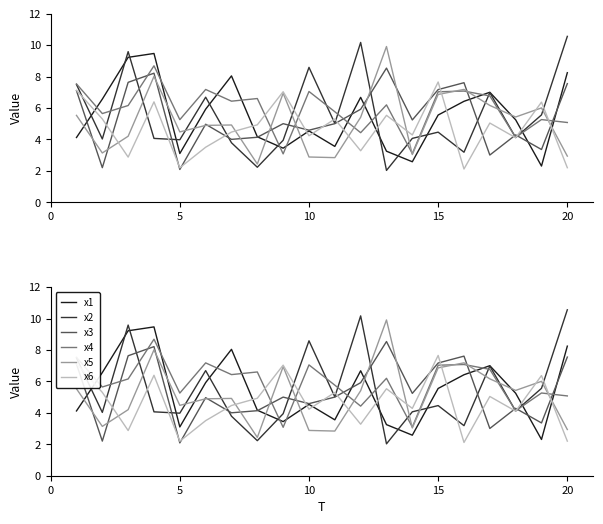

How many series are shown in this chart?

6